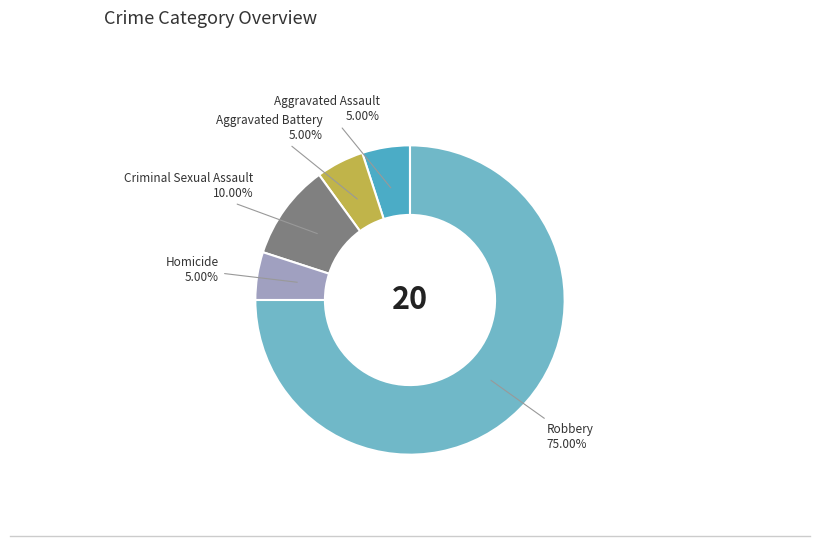

To the nearest percent, what is the average slice percentage?

20%